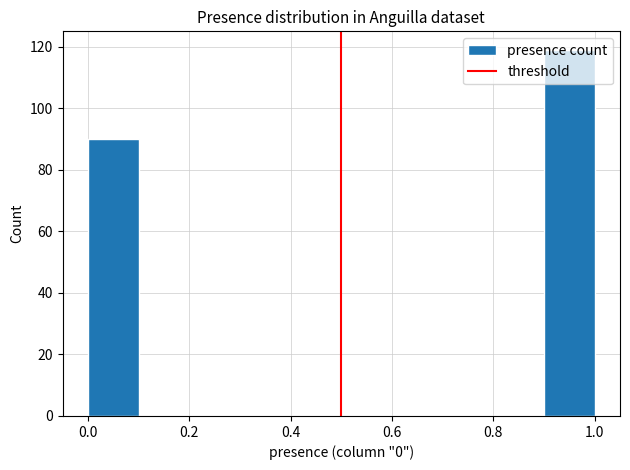

What is the height of the bar covering 0.9 to 1.0 on the x-axis? The values are not printed on the chart, so give them approximately, as read against the axis.

120